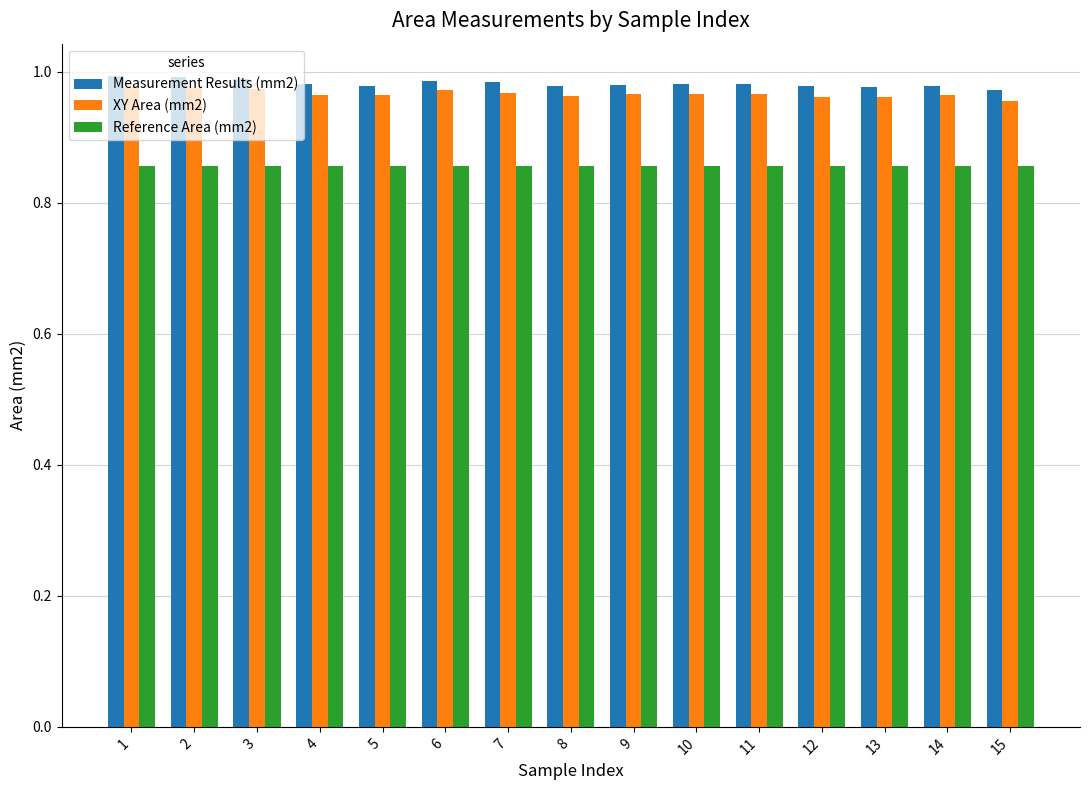

What is the sum of all Measurement Results (mm2) values?

14.7